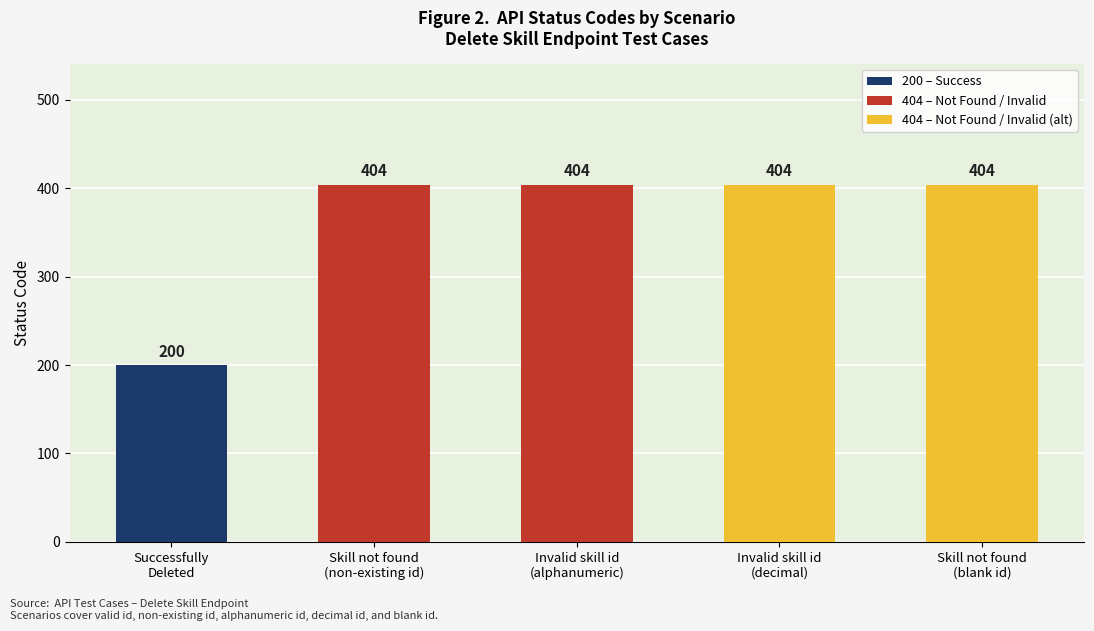

How many distinct data groups are displayed?

1